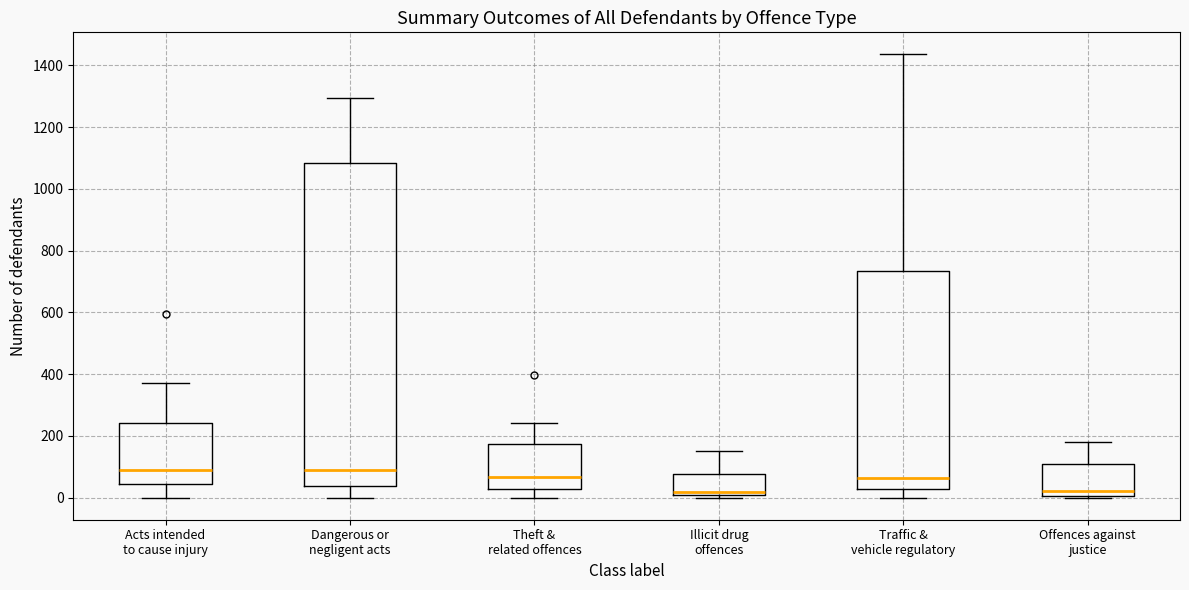

Where is the lower edge of the box for Theft & related offences on the y-axis? The values are not printed on the chart, so give them approximately, as read against the axis.

20